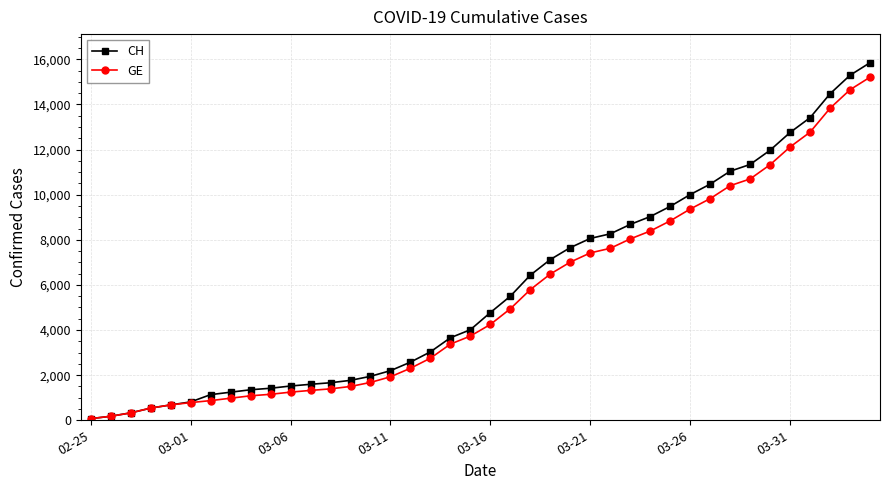

What is the maximum value shown in the chart?

15850